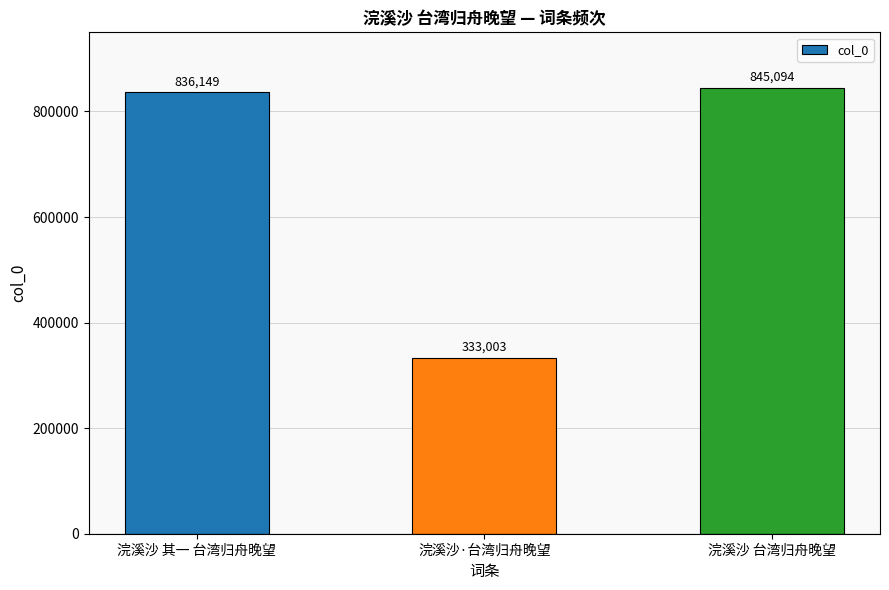

What is the label of the 2nd bar from the right?

浣溪沙·台湾归舟晚望